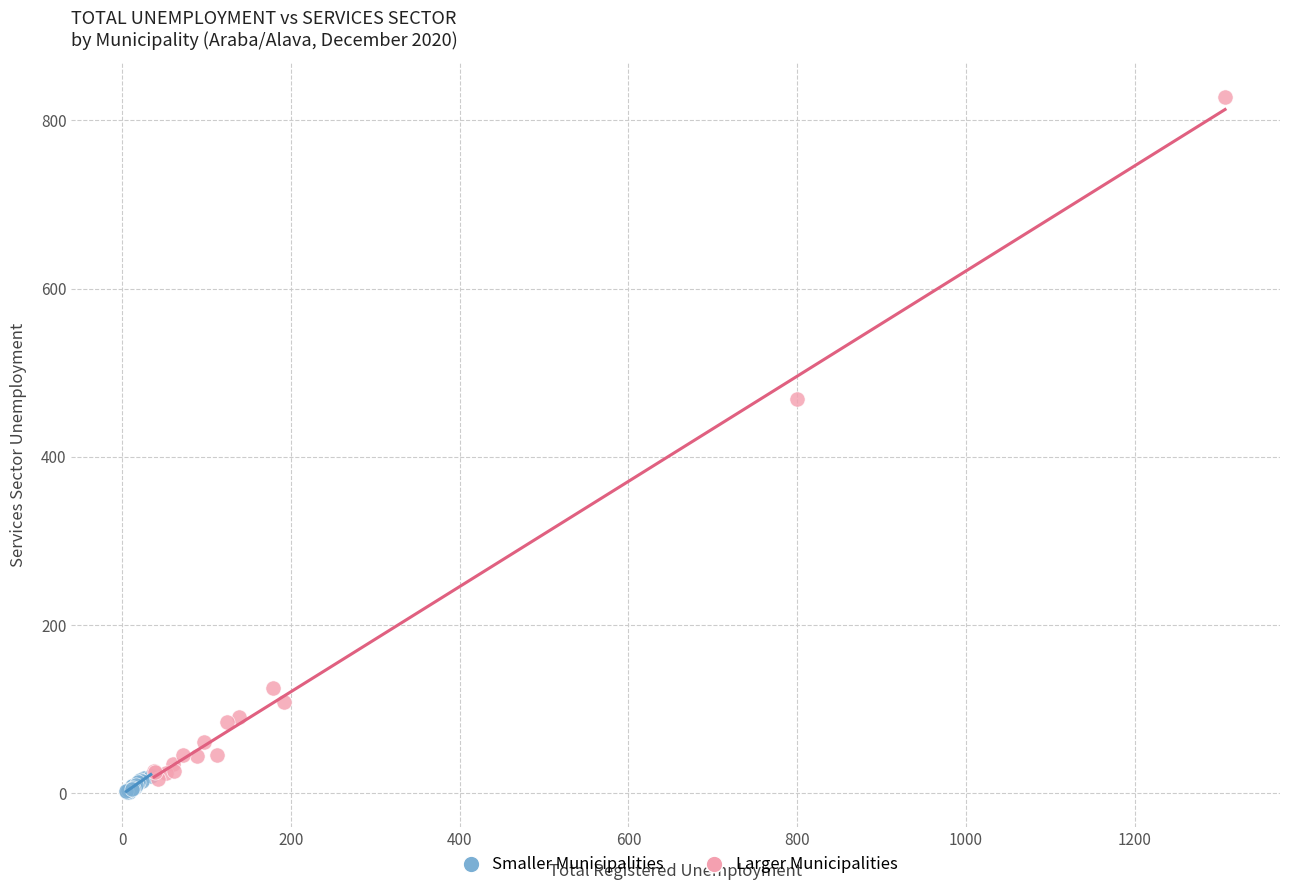

Which series has the largest Y range (max minus min)?

Larger Municipalities